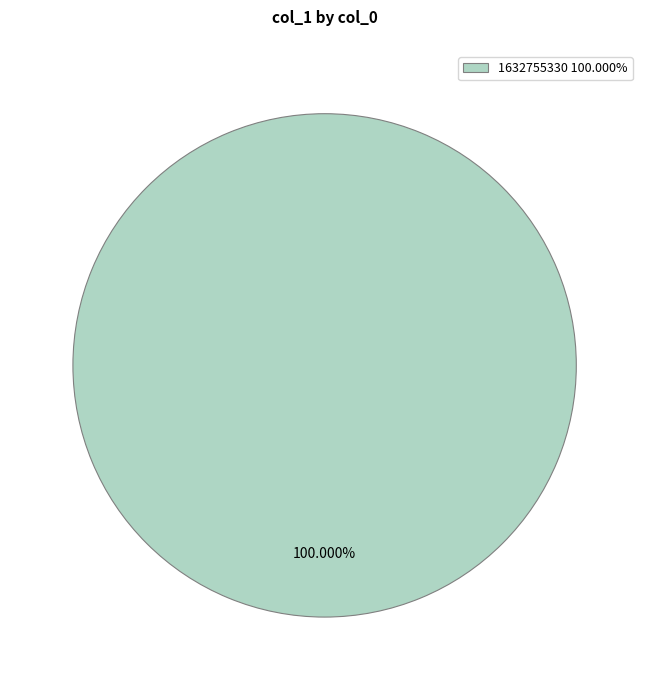

Rank the categories by value from lowest to highest.

1632755330 100.000%